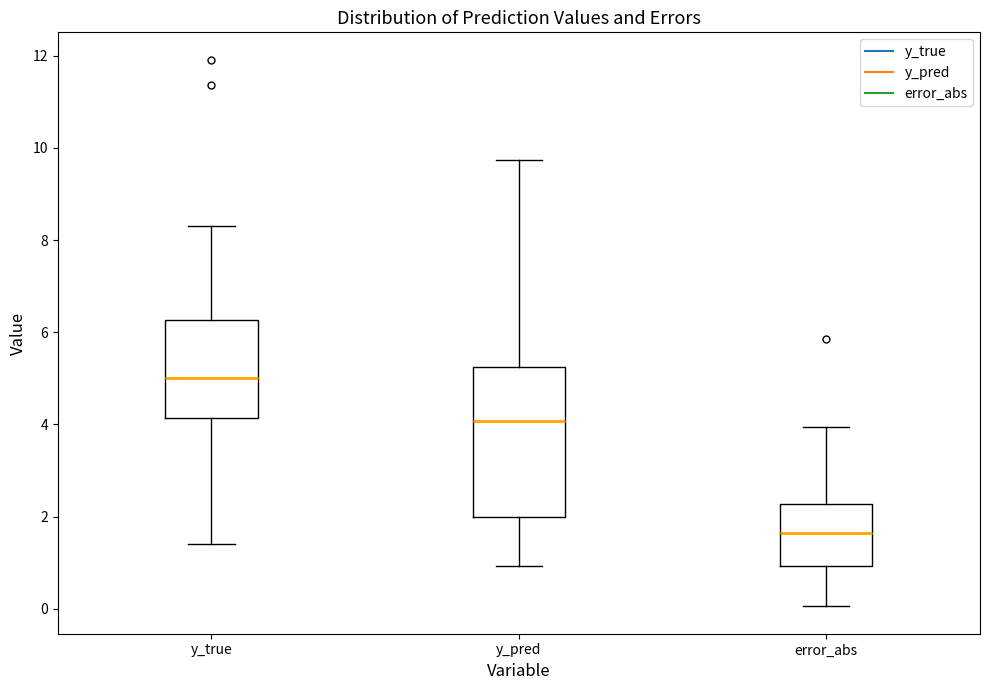

Where does the upper whisker of the box for y_pred end on the y-axis? The values are not printed on the chart, so give them approximately, as read against the axis.

9.8